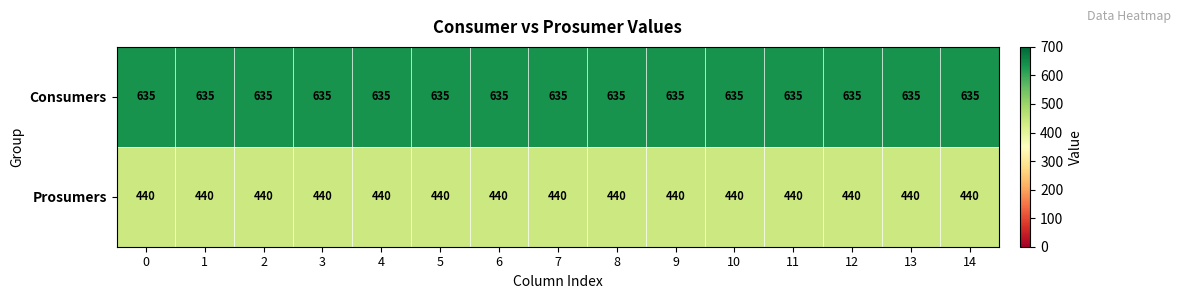

The Consumers series shows 403 at 9. True or false?

False